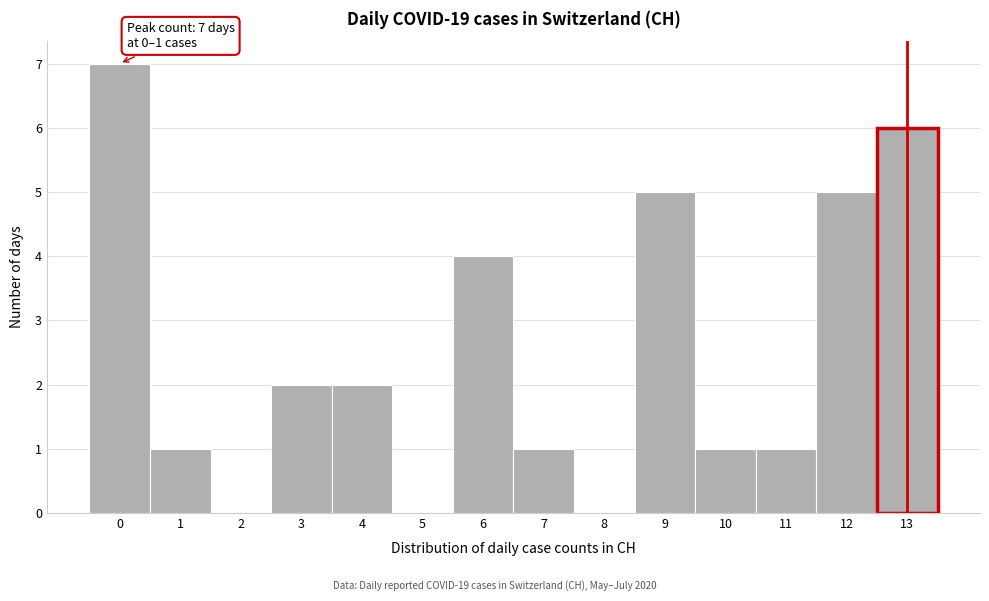

Reading left to right, list all the values displayed in this chart.

0=7	1=1	2=0	3=2	4=2	5=0	6=4	7=1	8=0	9=5	10=1	11=1	12=5	13=6